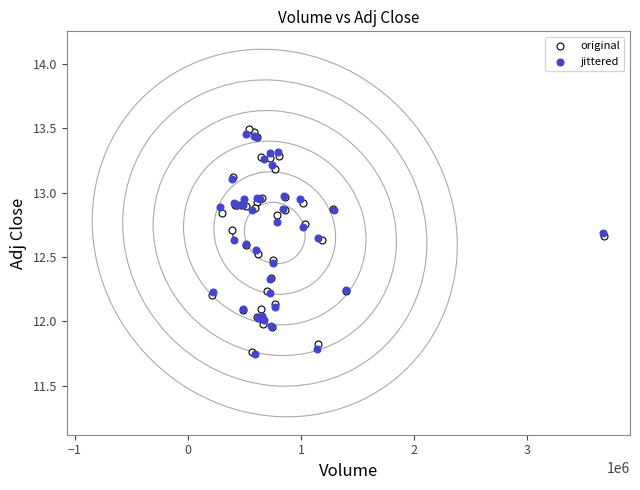

What are all the series names shown in the legend?

original, jittered